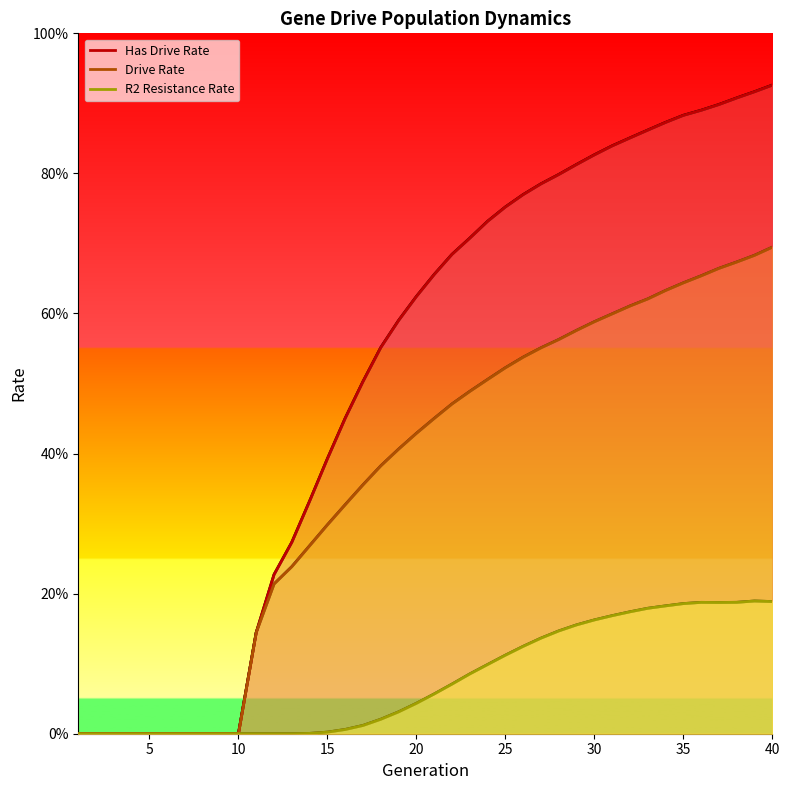

True or false: rate_has_drive and rate_r2 intersect in this chart.

False